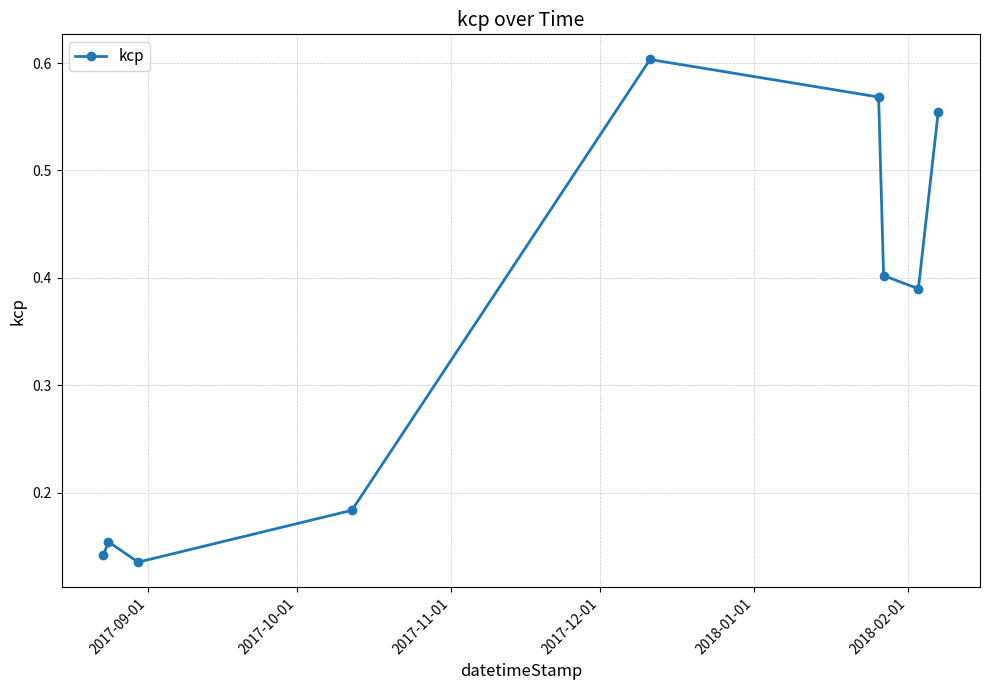

Is this an area chart (filled region under the line)?

No